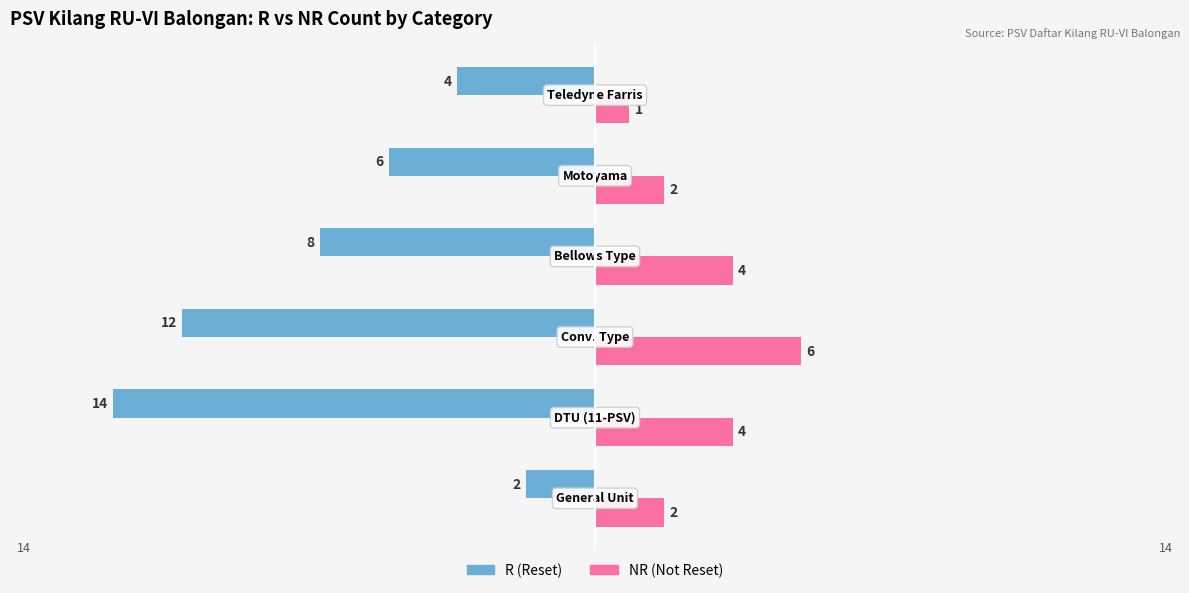

List the series in order of their peak value, highest first.

NR (Not Reset), R (Reset)